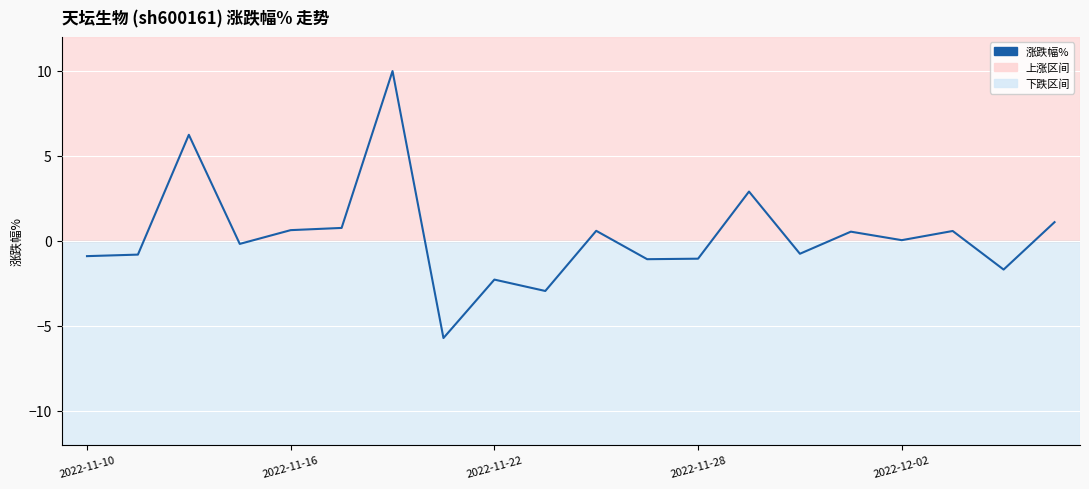

What is the minimum value shown in the chart?

-5.7